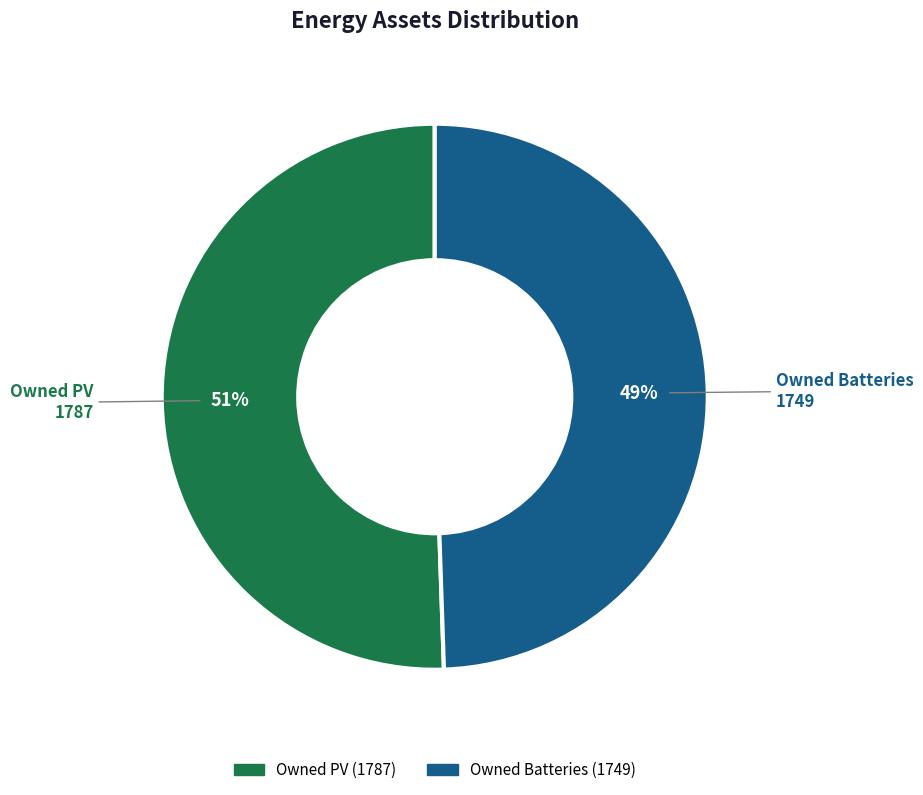

Does any single category account for the majority?

Yes